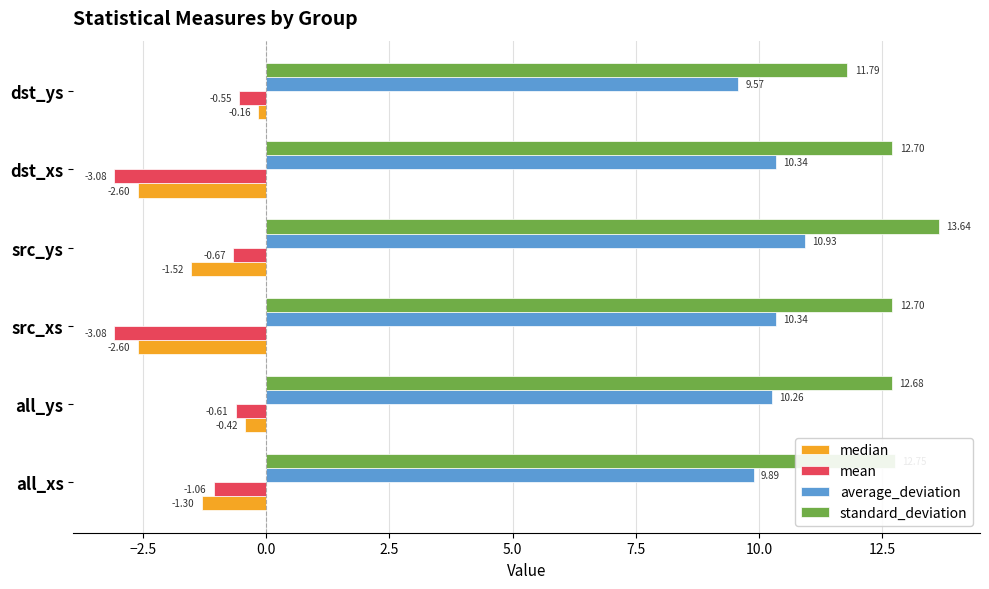

What is the spread (max minus min) of values at src_xs?

15.8